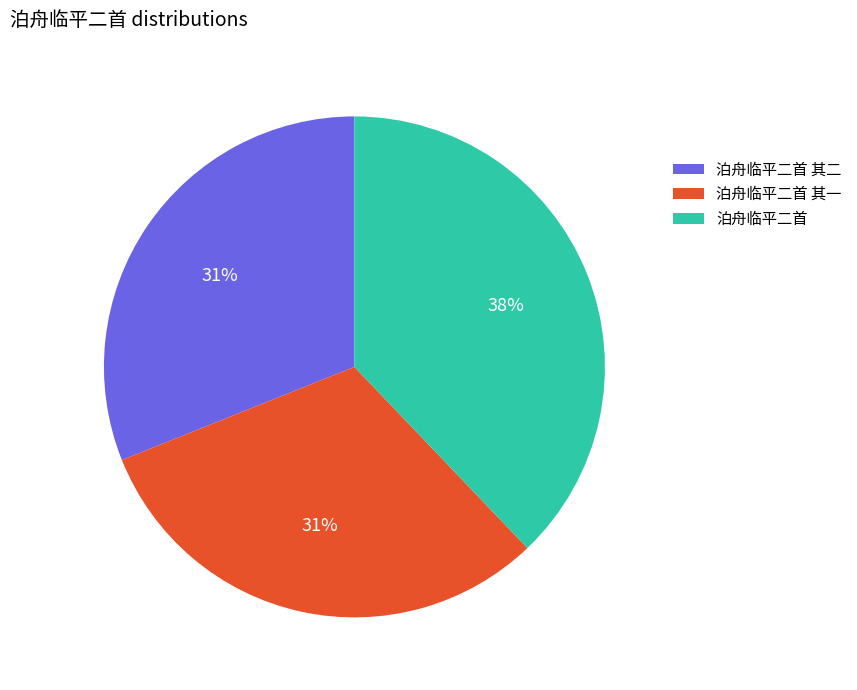

How many slices are in this pie chart?

3